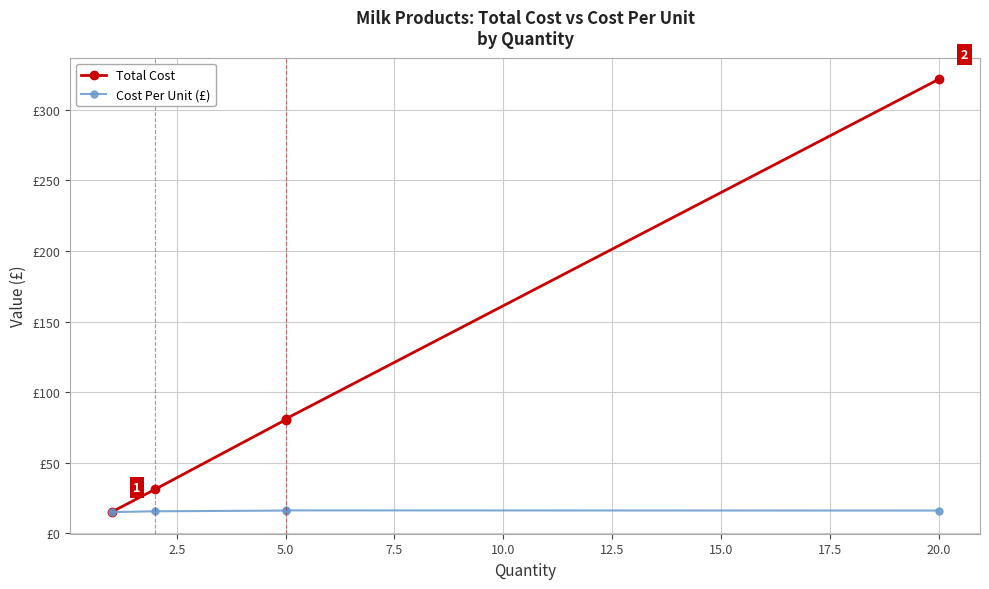

What is the difference between the highest and lowest values at 5.0?

64.3